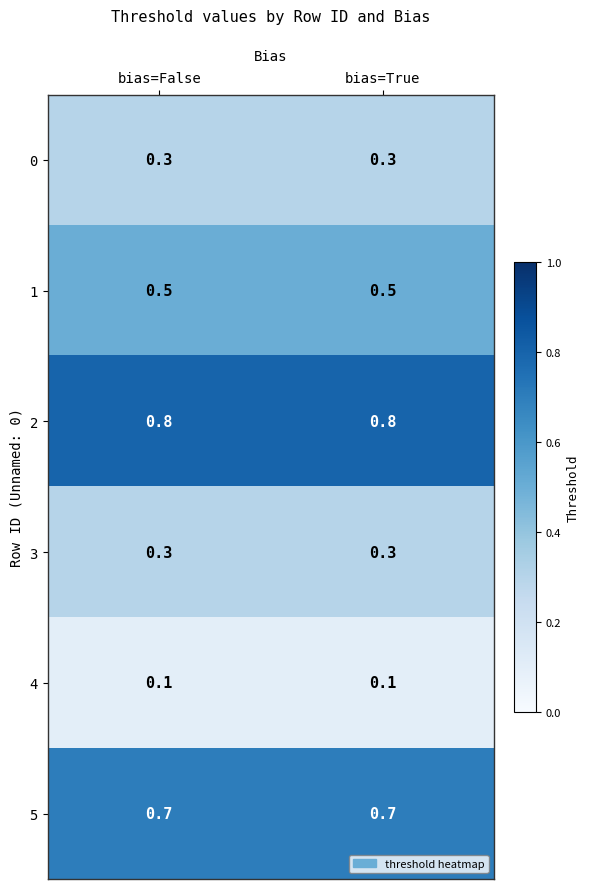

How many data points does each series have?

2